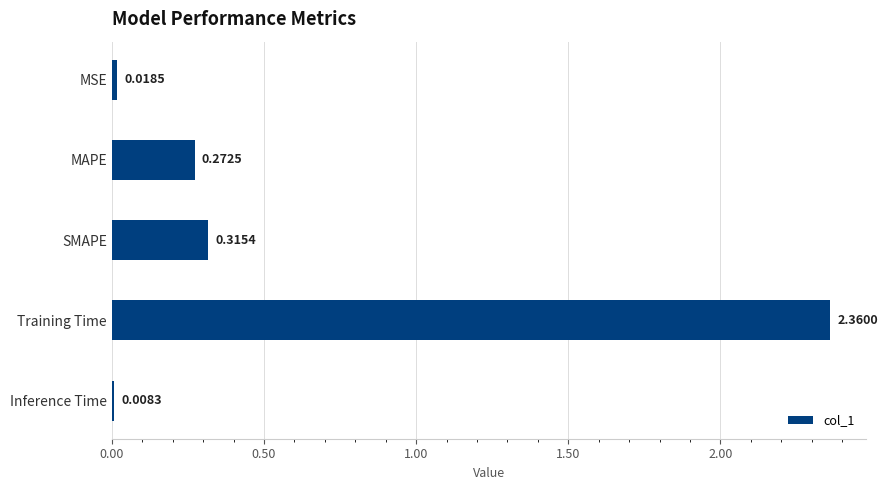

What is the label of the 2nd bar from the top?

MAPE